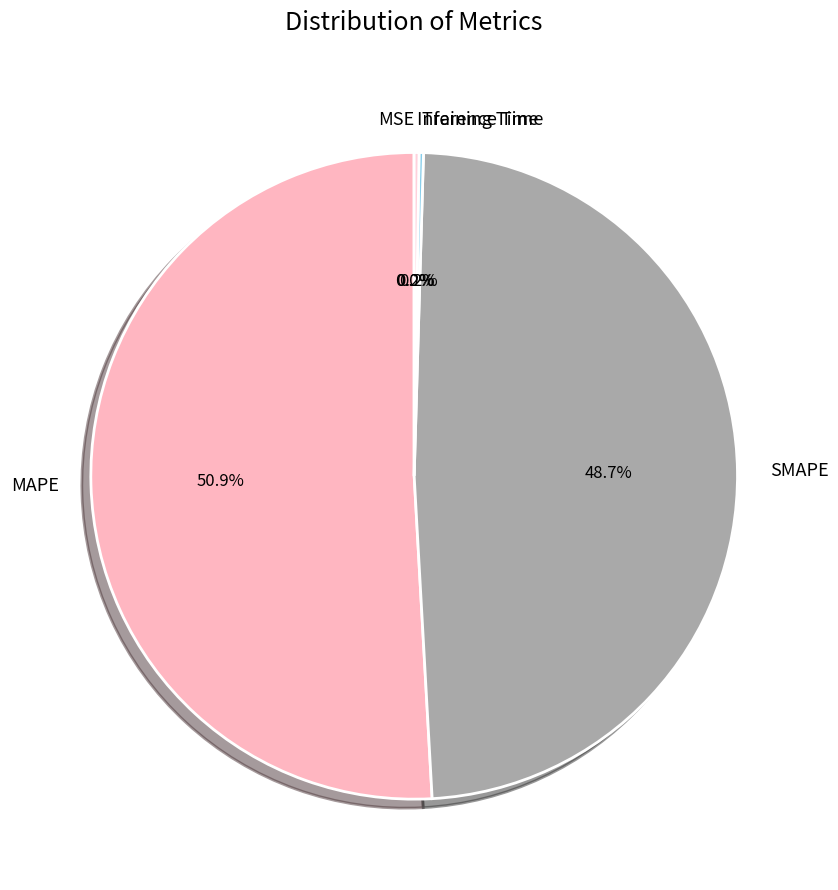

Which category accounts for the majority?

MAPE